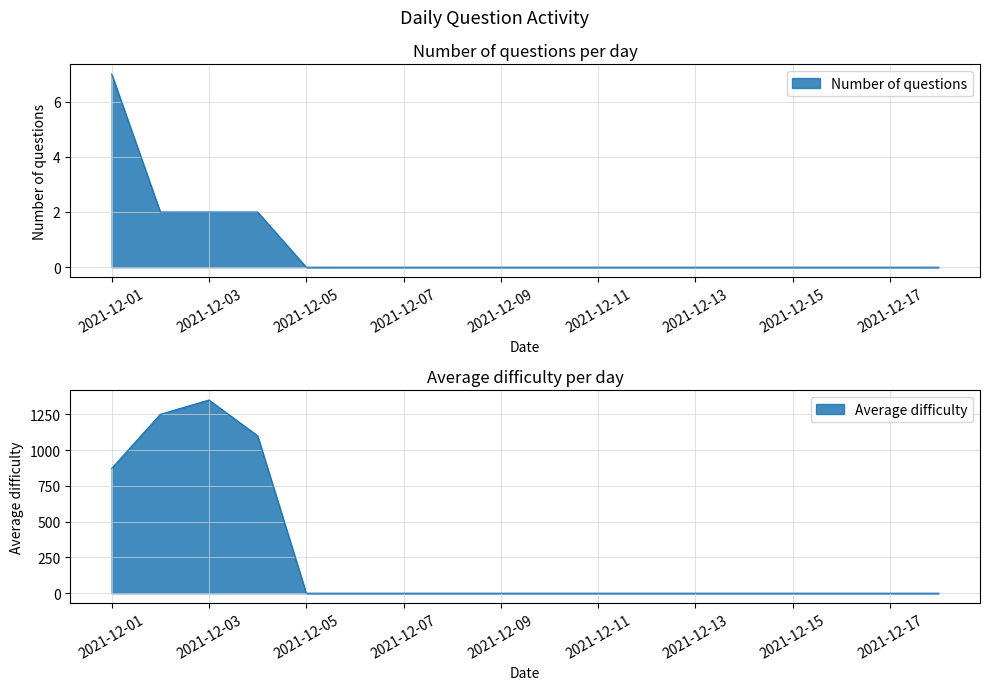

Which series has the largest range (max minus min)?

Average difficulty